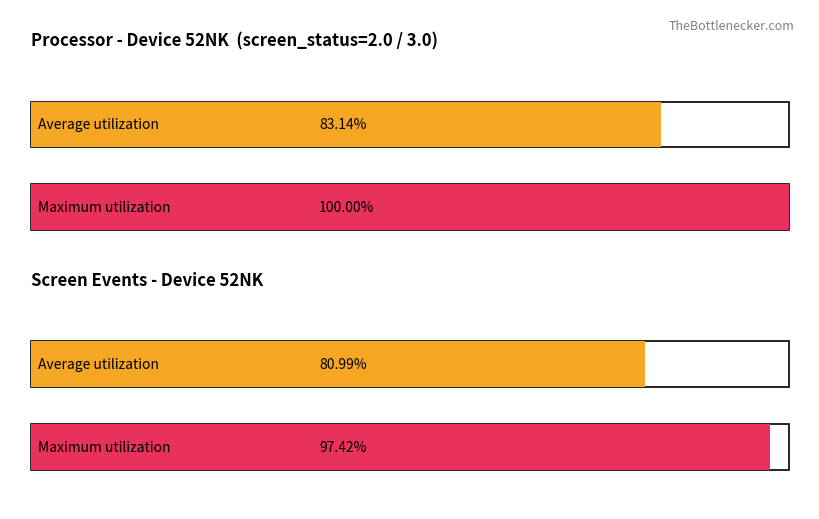

List the series in order of their overall mean, highest first.

Maximum utilization, Average utilization